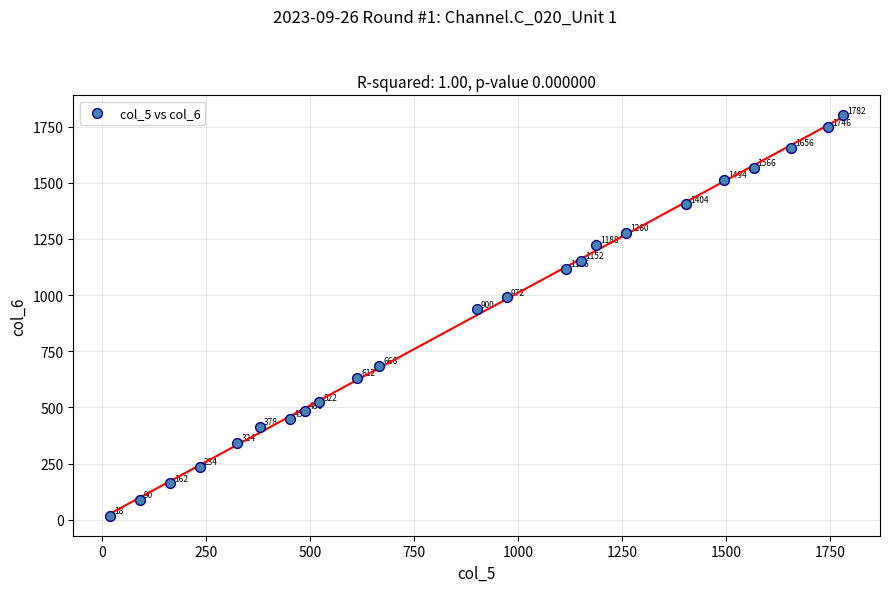

What Y value in the scatter plot is closest to 909?

936